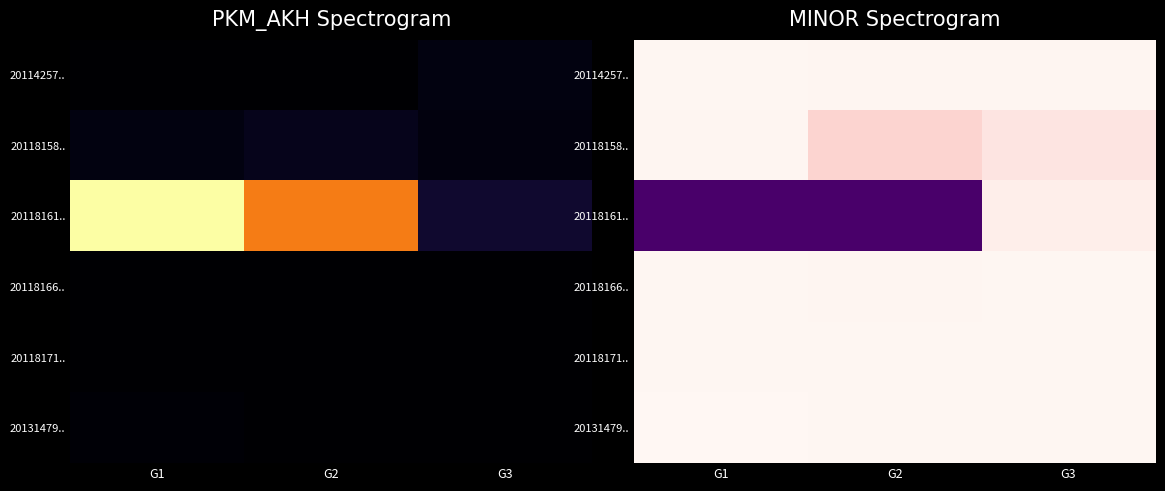

At which label does 20118166.. reach its minimum?

G1